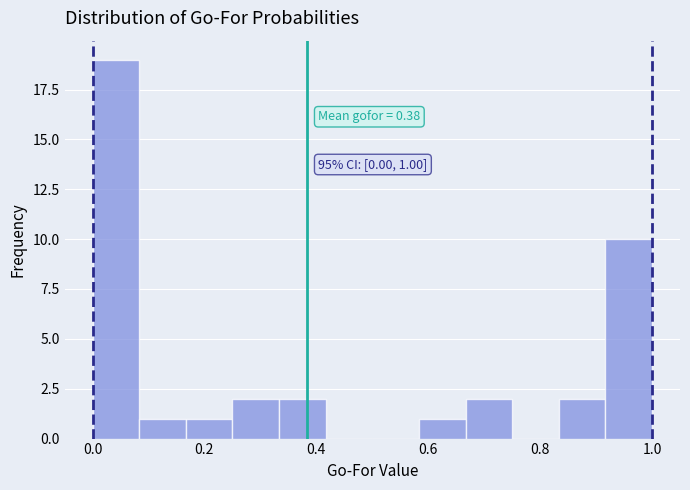

Which range on the x-axis has the tallest bar?

0.00 to 0.08